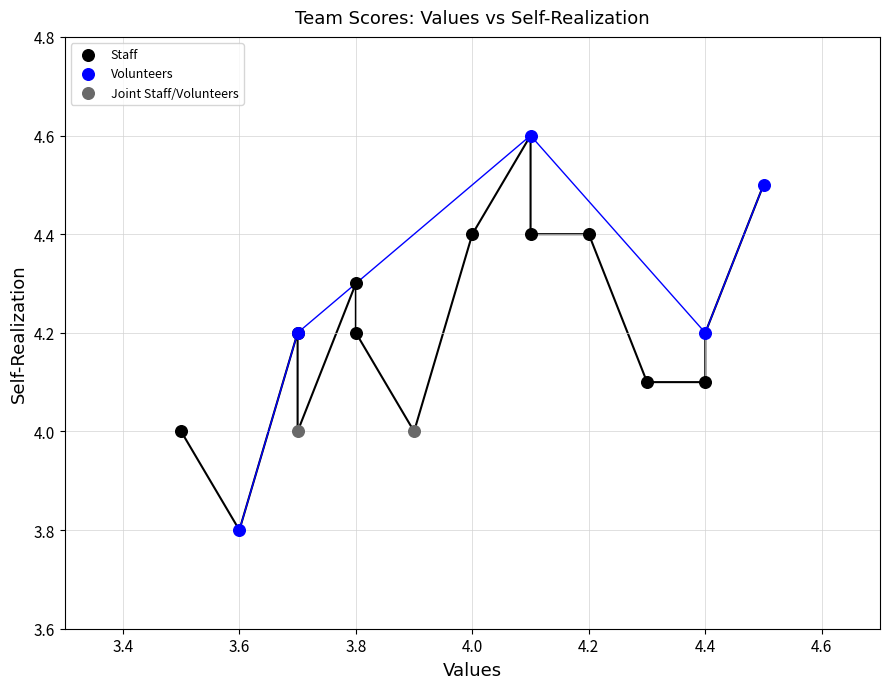

What are all the series names shown in the legend?

Staff, Volunteers, Joint Staff/Volunteers